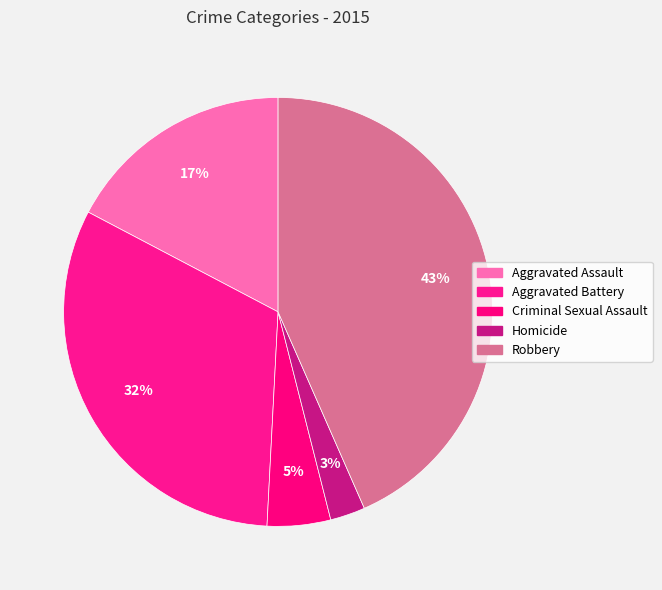

To the nearest percent, what percentage of the pie is Aggravated Assault?

17%